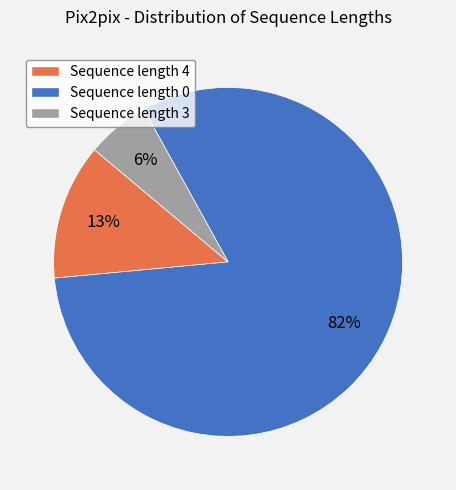

To the nearest percent, what is the average slice percentage?

33%